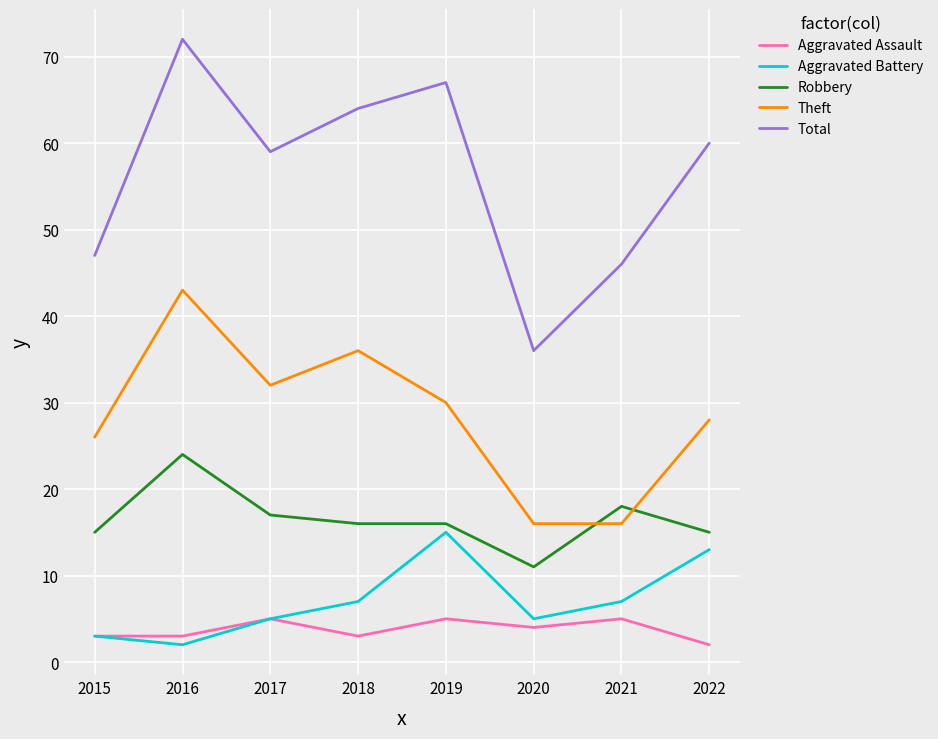

The Total series shows 72 at 2016. True or false?

True